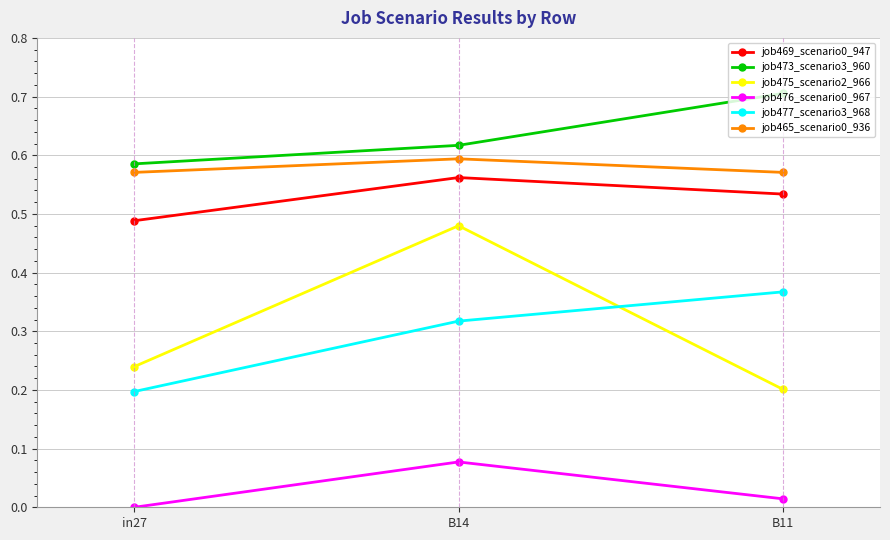

What position from the right is in27?

3